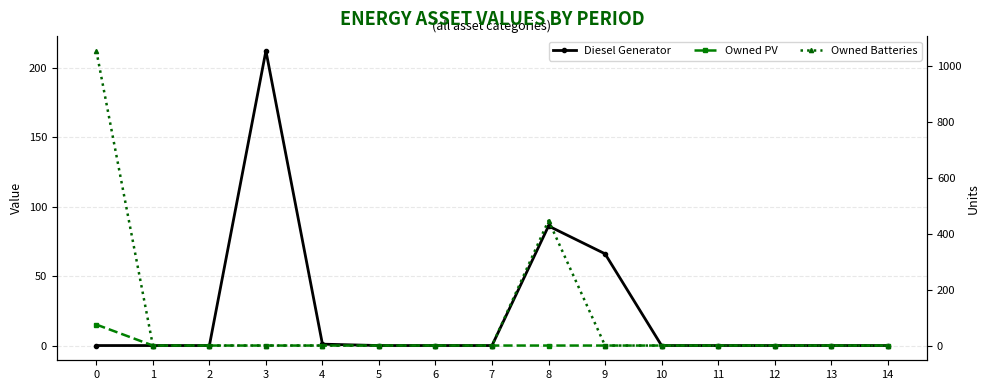

The Diesel Generator series shows 66 at 9. True or false?

True